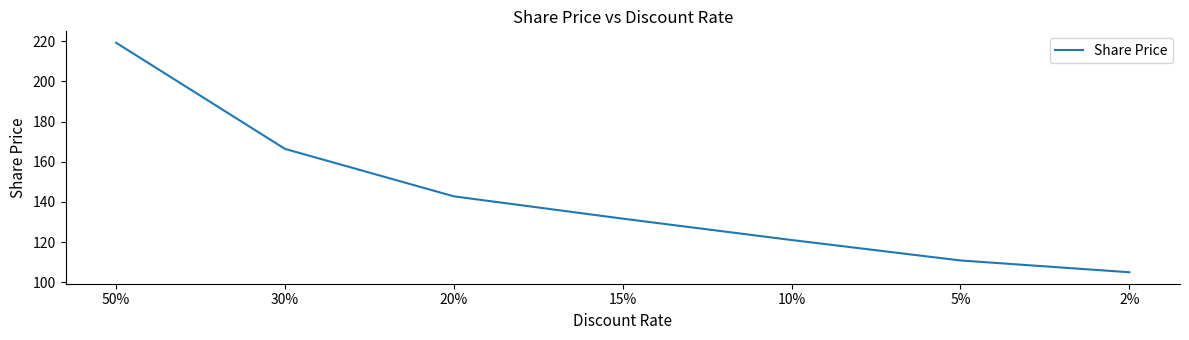

List the labels in order of value, smallest first.

2%, 5%, 10%, 15%, 20%, 30%, 50%